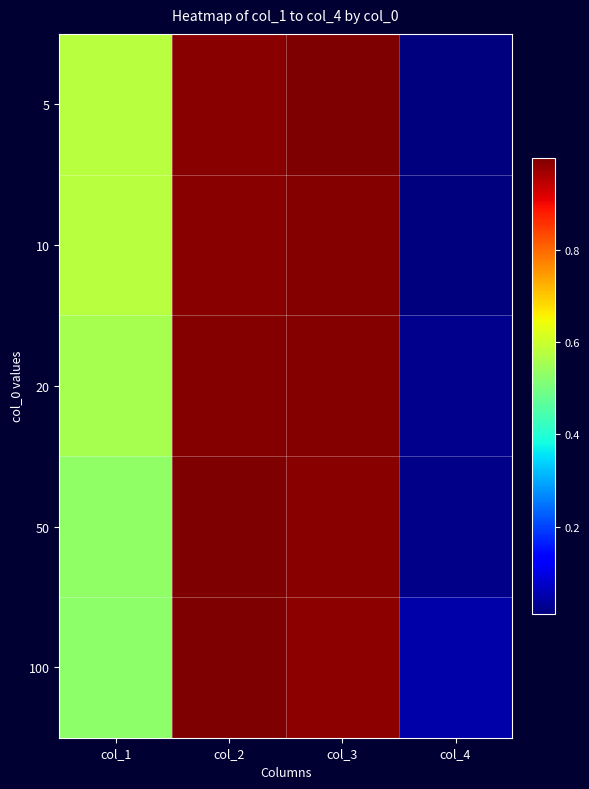

At col_4, list the series in order from largest to smallest.

100, 20, 50, 5, 10